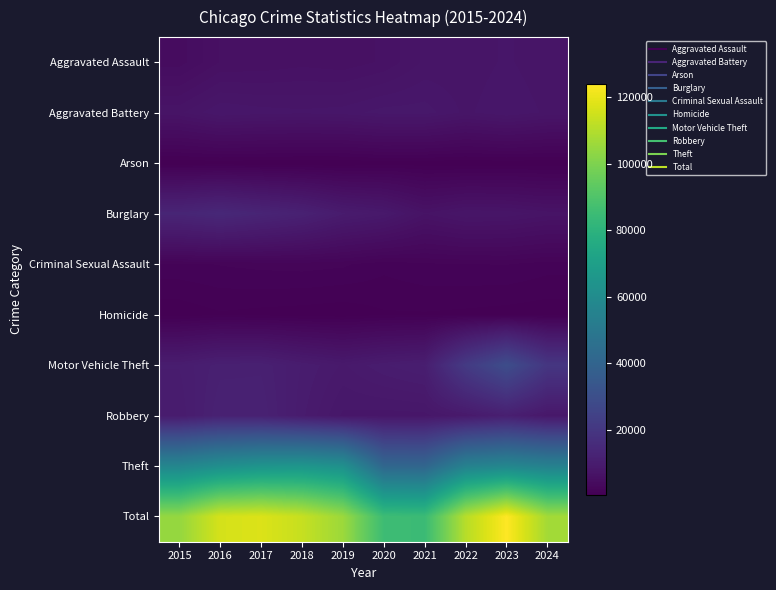

List the series in order of their peak value, lowest first.

Arson, Homicide, Criminal Sexual Assault, Aggravated Assault, Aggravated Battery, Robbery, Burglary, Motor Vehicle Theft, Theft, Total